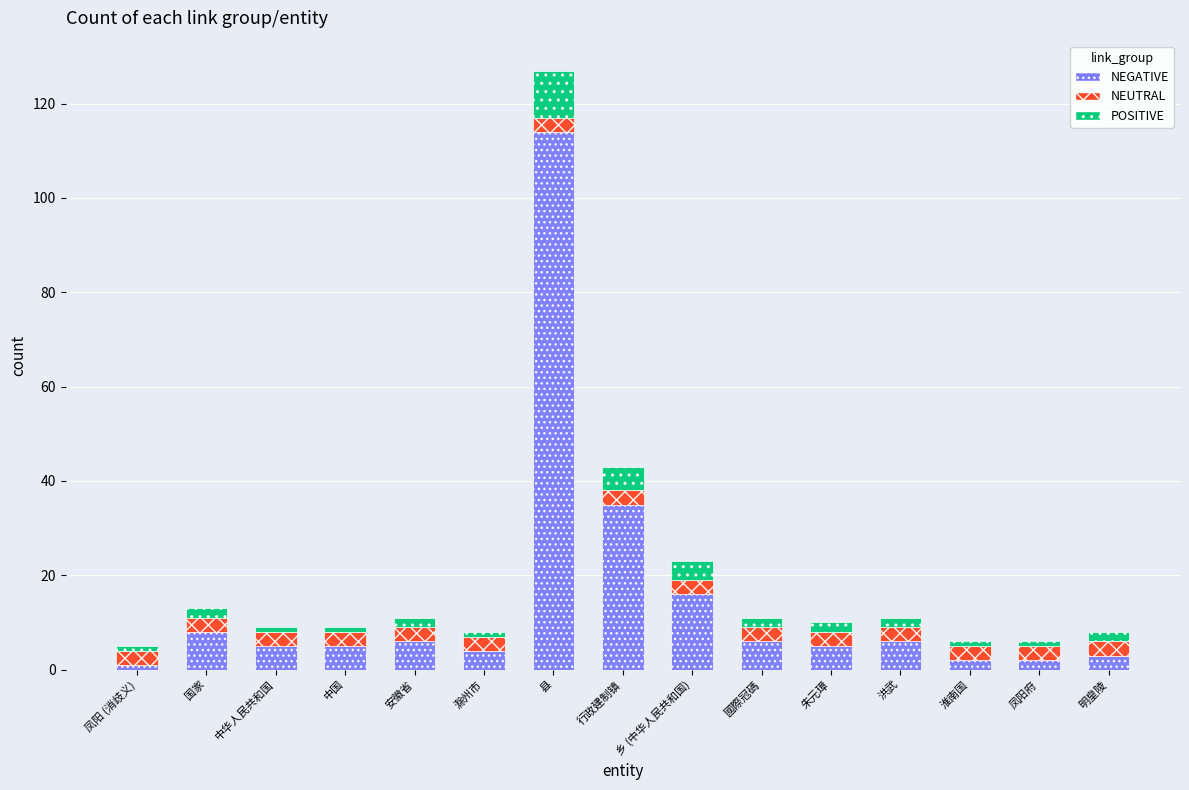

Is it true that NEGATIVE equals 6 at 國際冠碼?

True